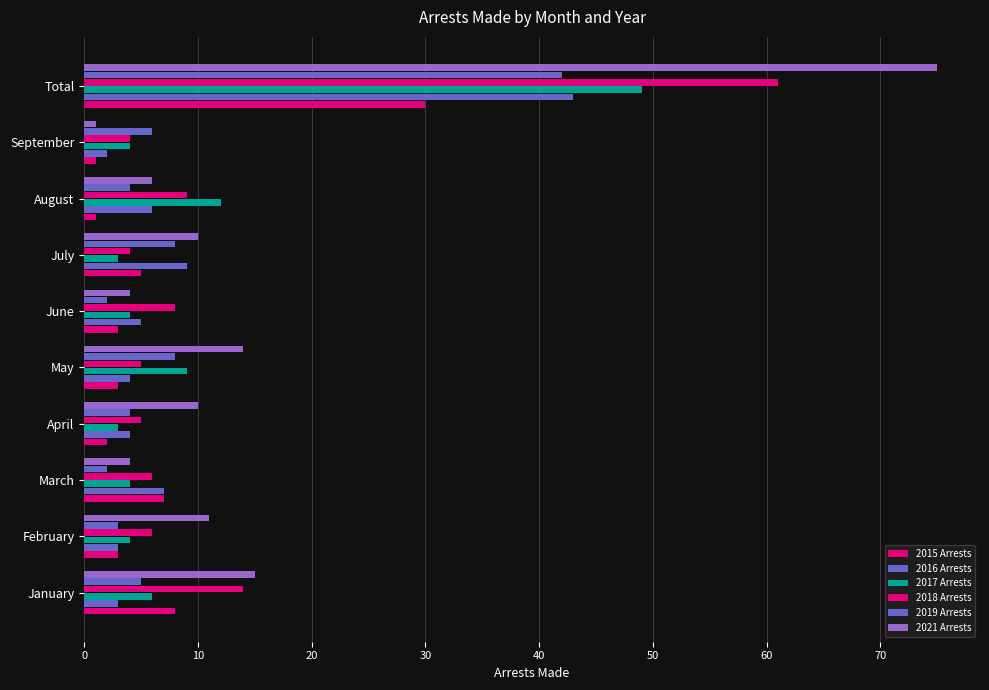

How many distinct data groups are displayed?

6